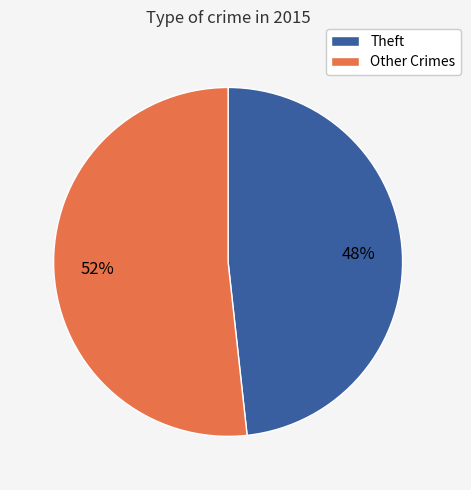

Does any single category account for the majority?

Yes